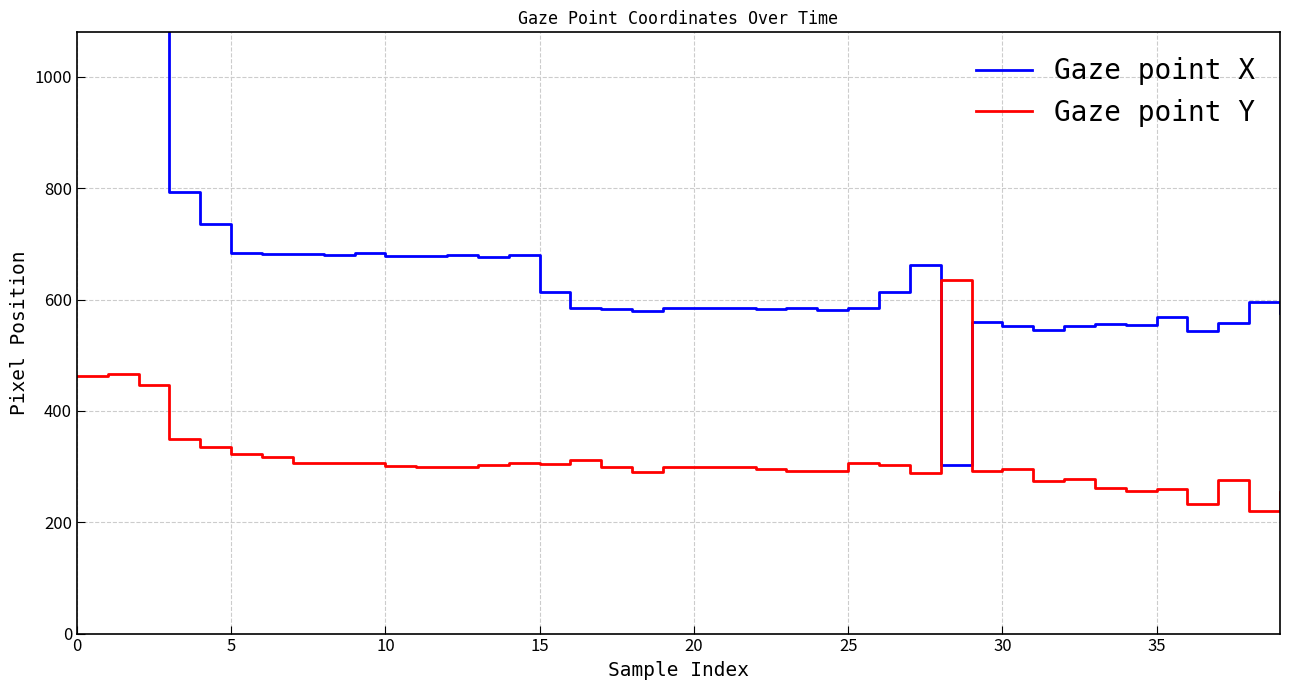

Which has a higher value, 30 or 37?

30